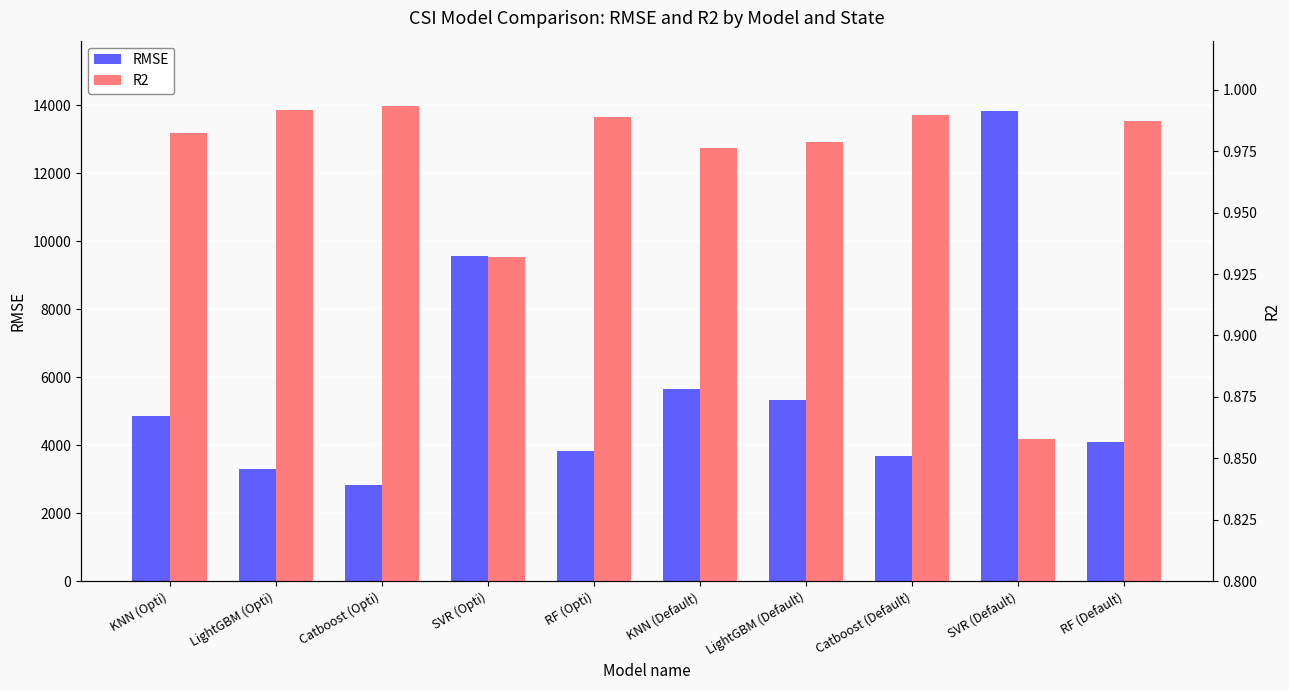

Which has a higher value, SVR (Default) or SVR (Opti)?

SVR (Default)